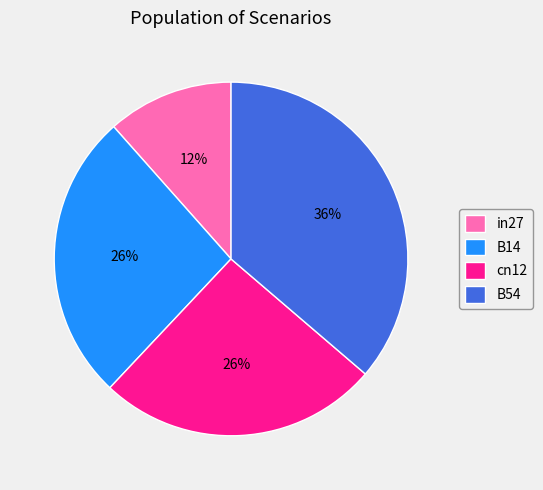

To the nearest percent, what percentage of the pie is B14?

26%